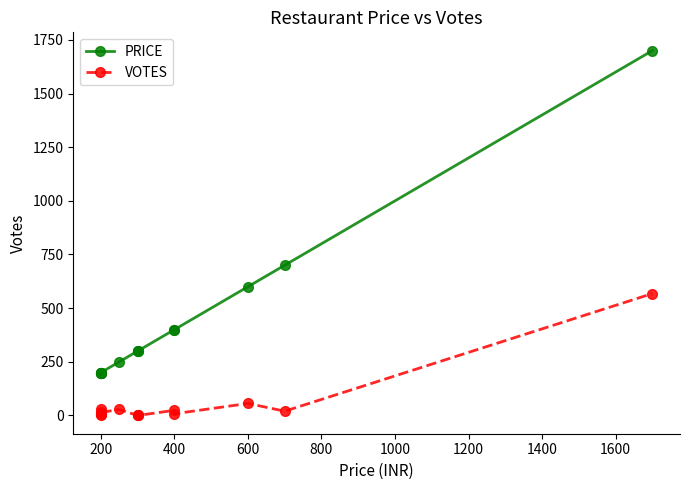

What is the maximum value for PRICE?

1700